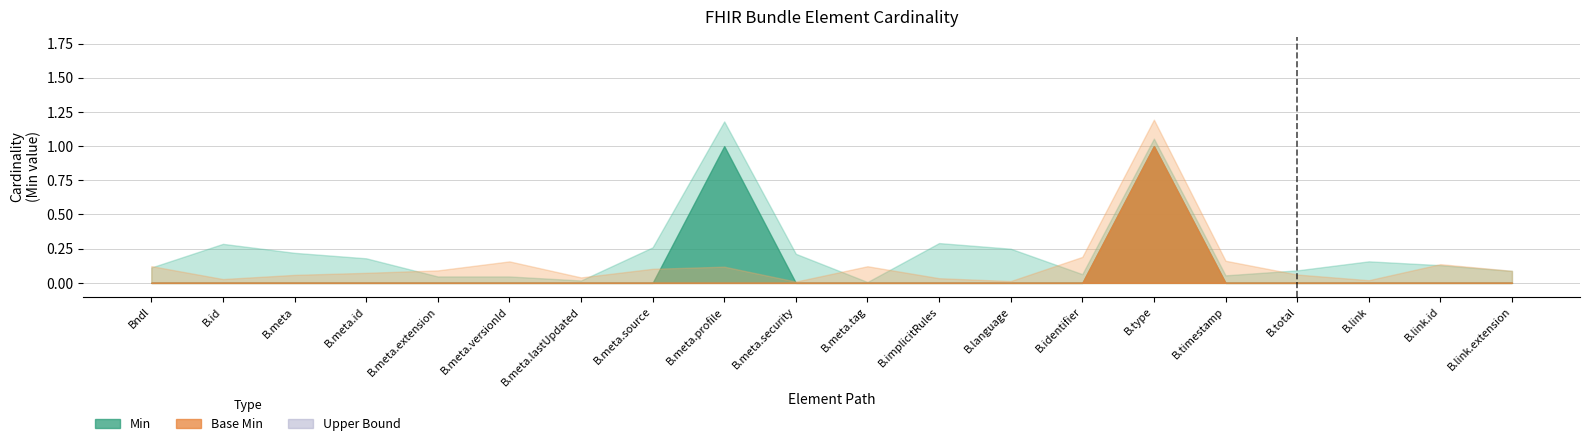

How many data points in Base Min are above 0?

1